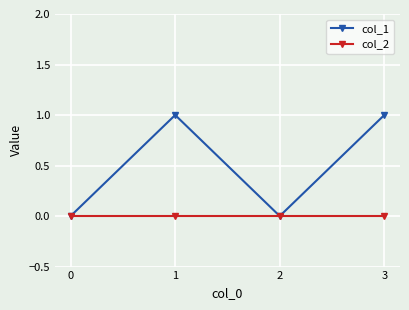

Is the value of col_1 at 1 greater than the value of col_2 at 3?

Yes